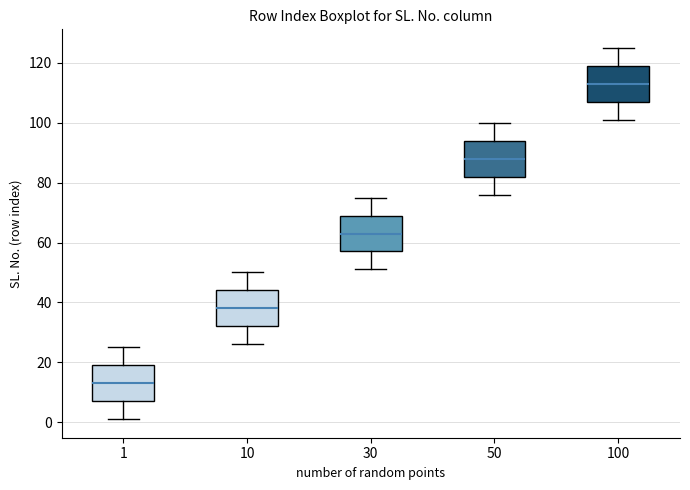

Reading left to right, transcribe this box plot: for each box, give where its median line is, the range the box spans, and where its two whiskers end, as read against the y-axis. The values are not printed on the chart, so give them approximately, as read against the axis.

1: median 14, box 8 to 20, whiskers 2 to 26
10: median 38, box 32 to 44, whiskers 26 to 50
30: median 64, box 58 to 70, whiskers 52 to 76
50: median 88, box 82 to 94, whiskers 76 to 100
100: median 114, box 108 to 120, whiskers 102 to 126